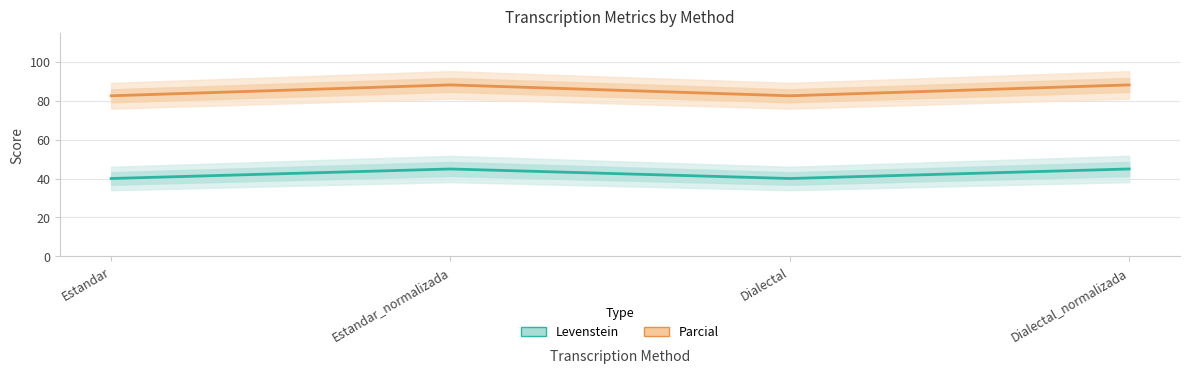

Which has a higher value, Dialectal_normalizada or Estandar?

Dialectal_normalizada